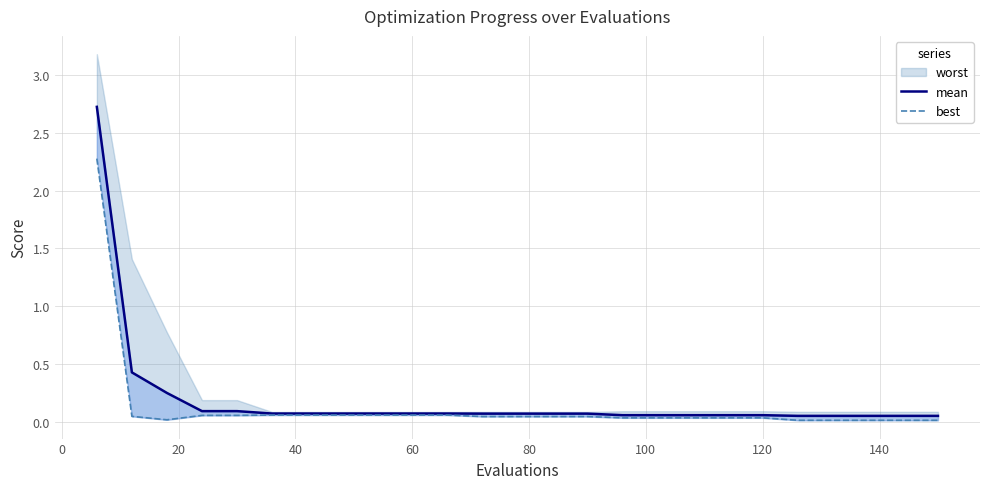

How many data points does each series have?

25